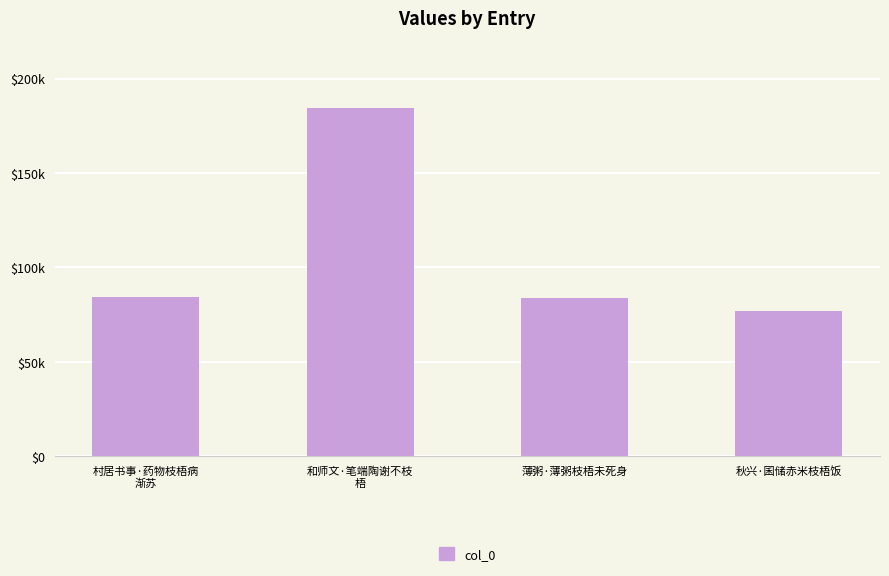

What is the minimum value shown in the chart?

76630